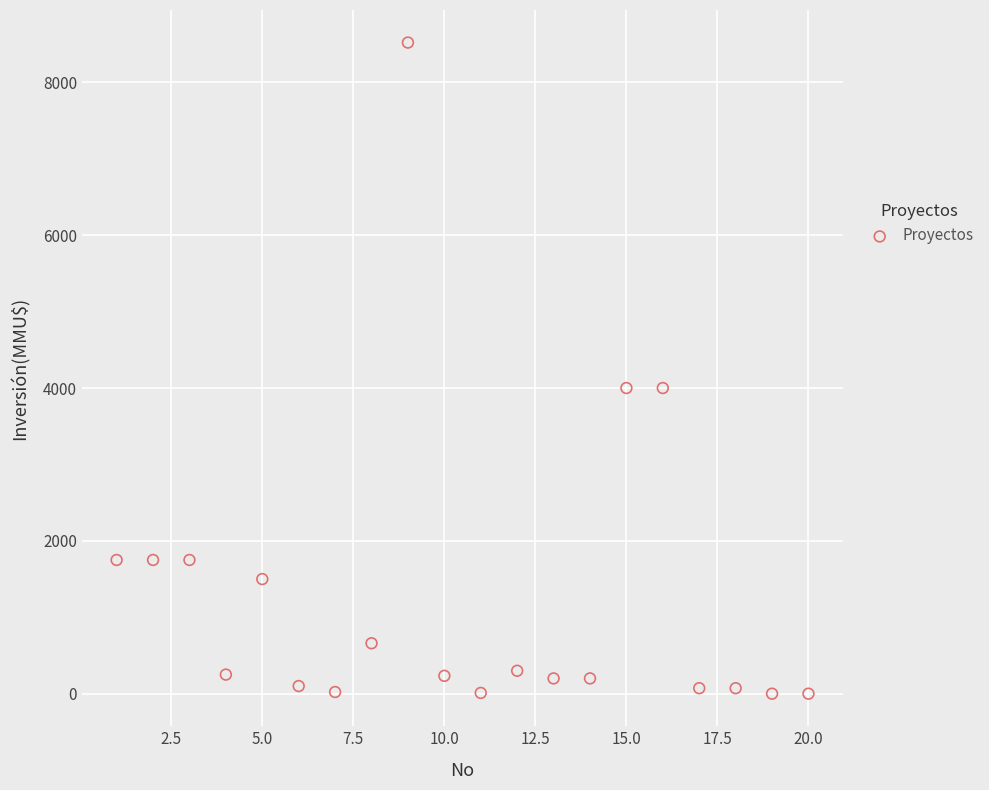

What is the range of Y values (max minus min)?

8521